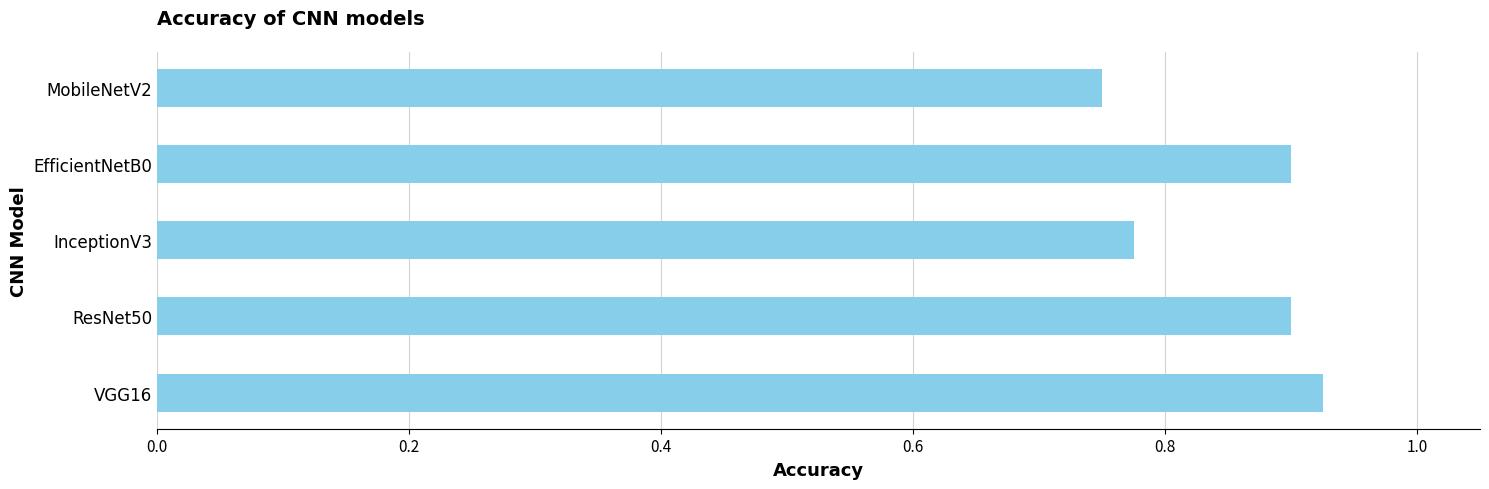

Which label corresponds to the largest value in the chart?

VGG16